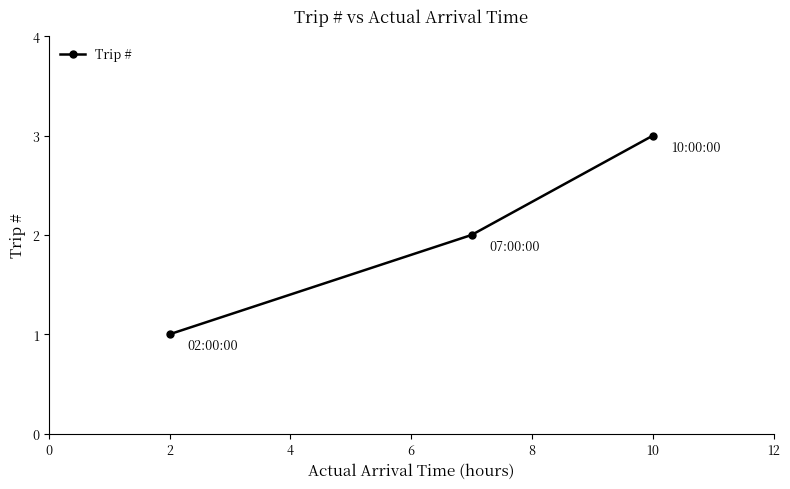

What is the sum of all values?

6